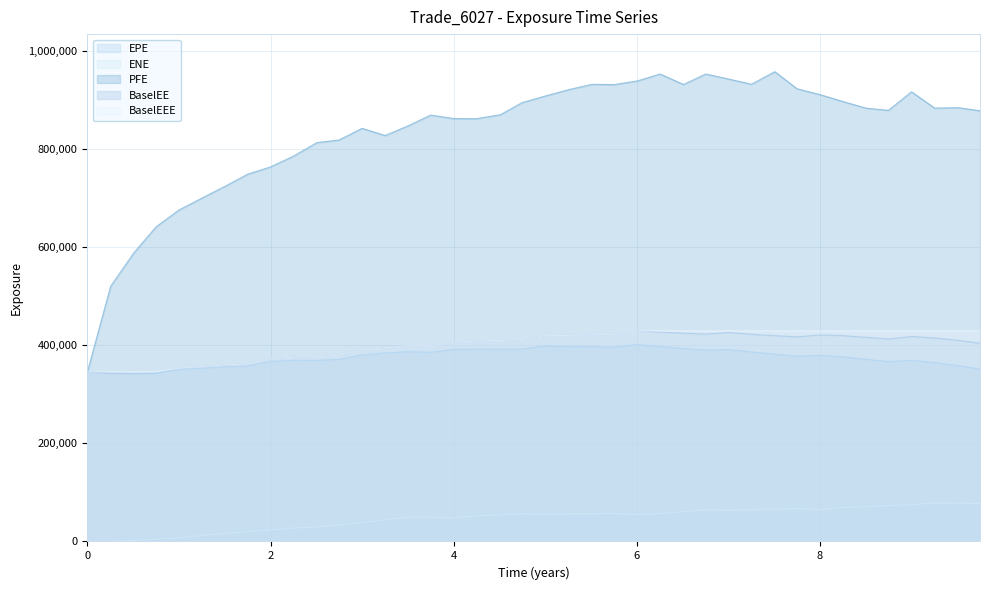

What is the difference between the second highest and minimum values in the BaselEEE series?

83610.0